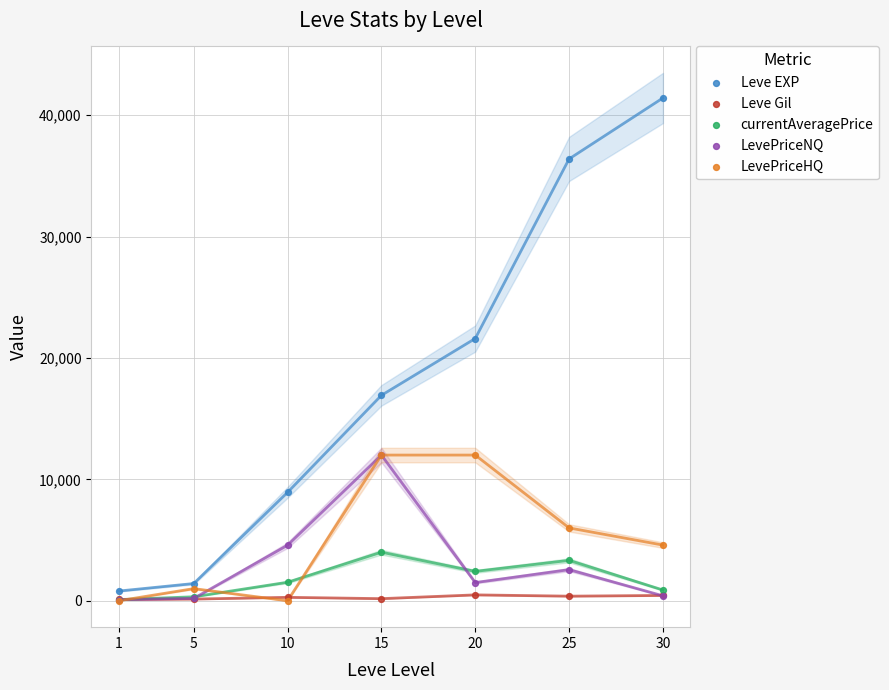

Across all series, what Y value is closest to 20705?

21600.0